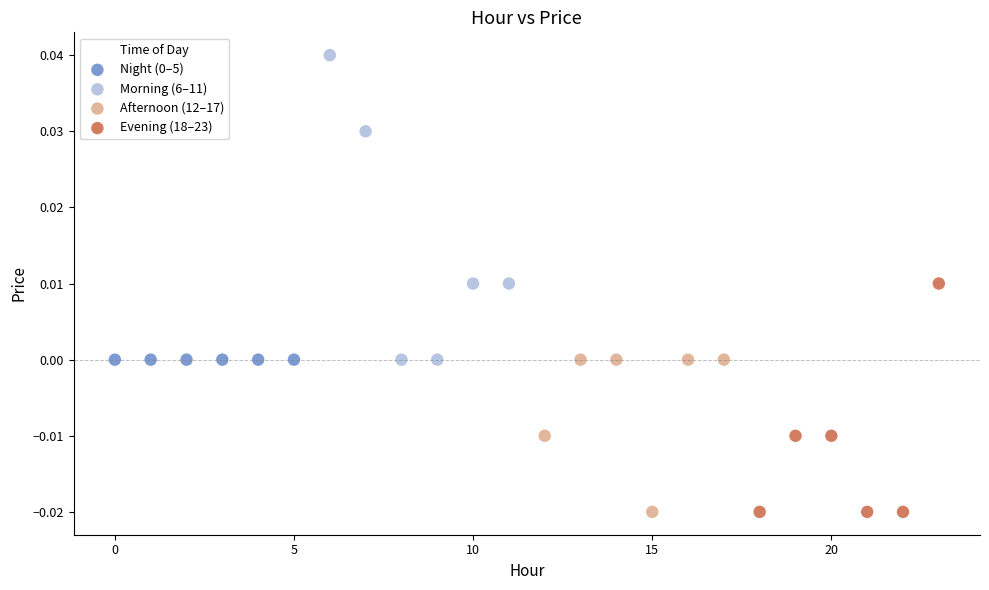

Which series contains the highest Y value?

Morning (6–11)